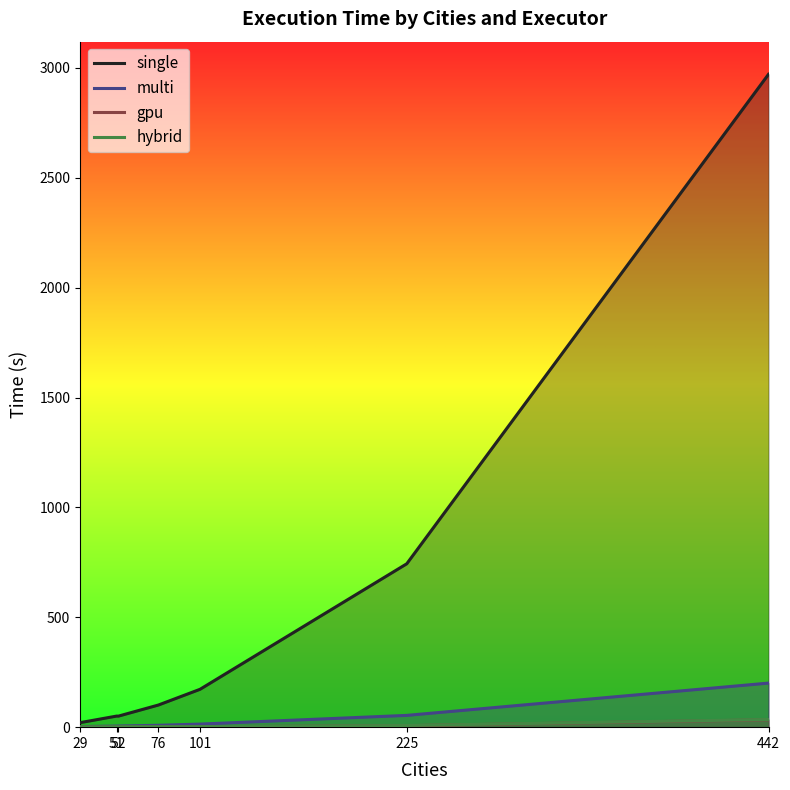

The gpu series shows 1.6 at 51. True or false?

False